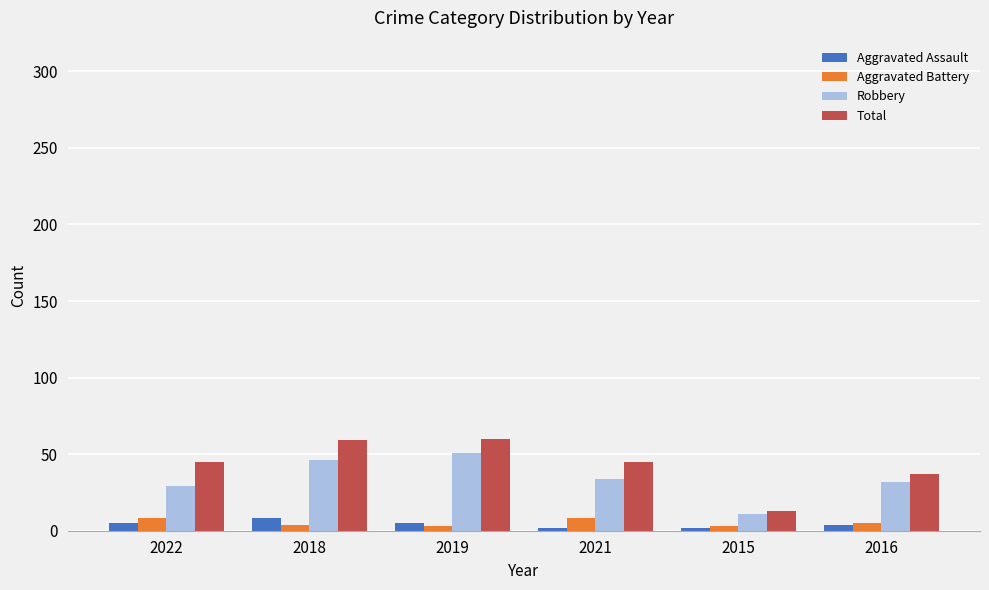

What is the value of the Robbery bar at the 4th from the left?

34